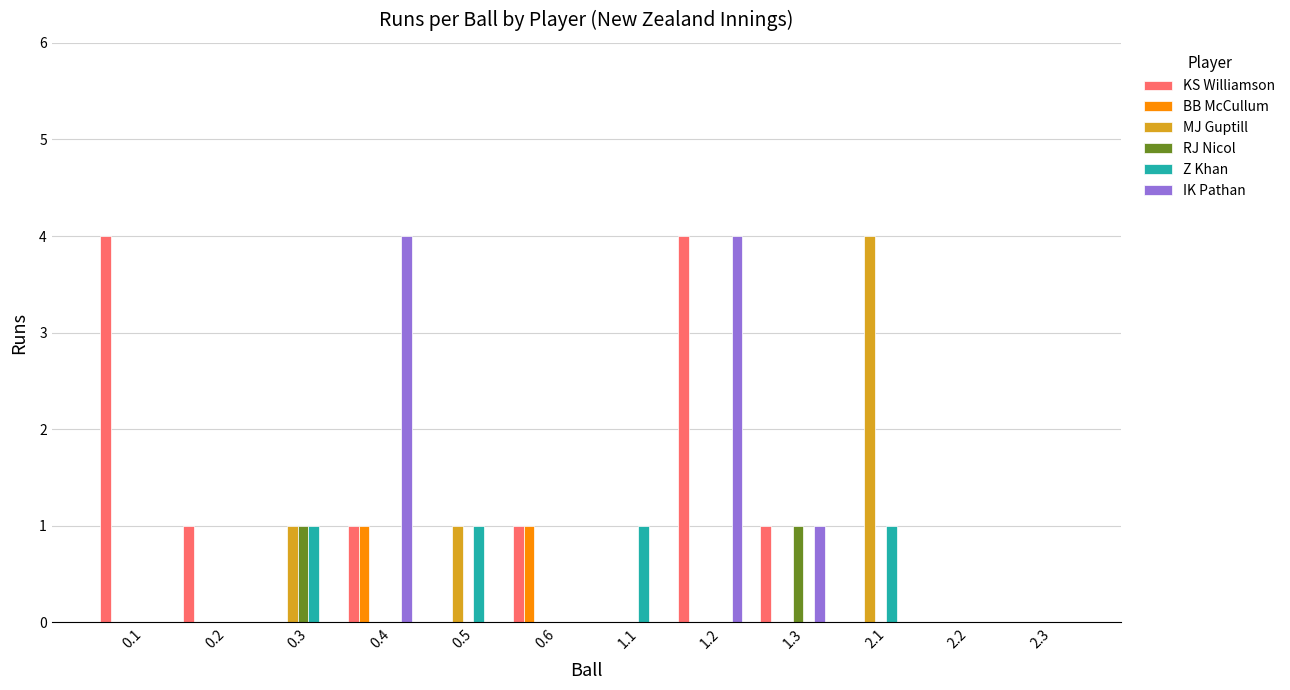

Count the number of data series in this chart.

6